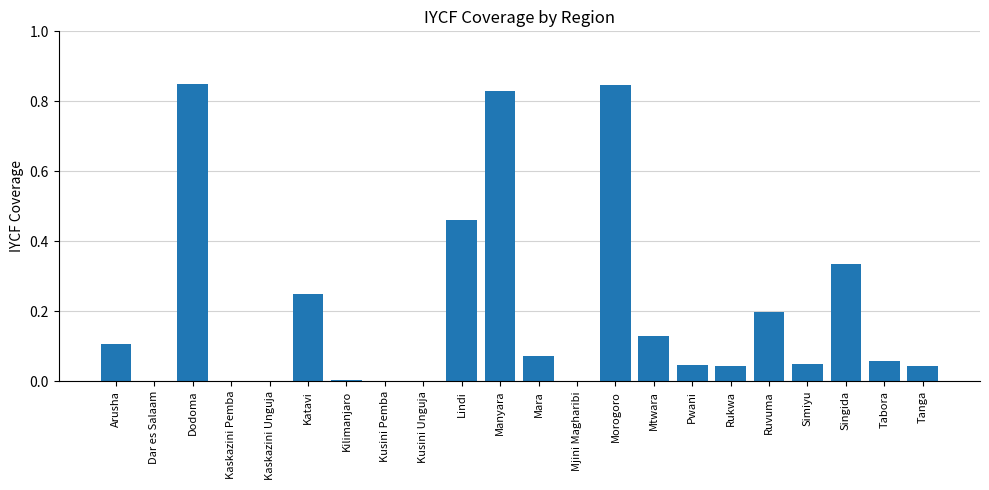

Is it true that the value at Tanga is 0.0?

True